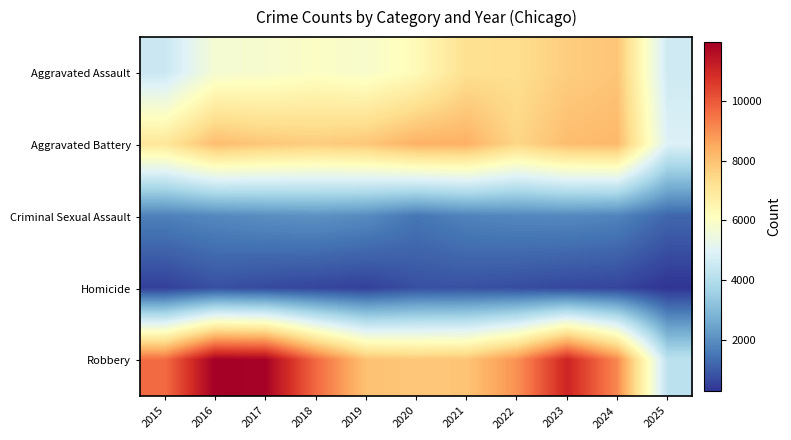

Between 2023 and 2025, which series saw the biggest shift?

Robbery